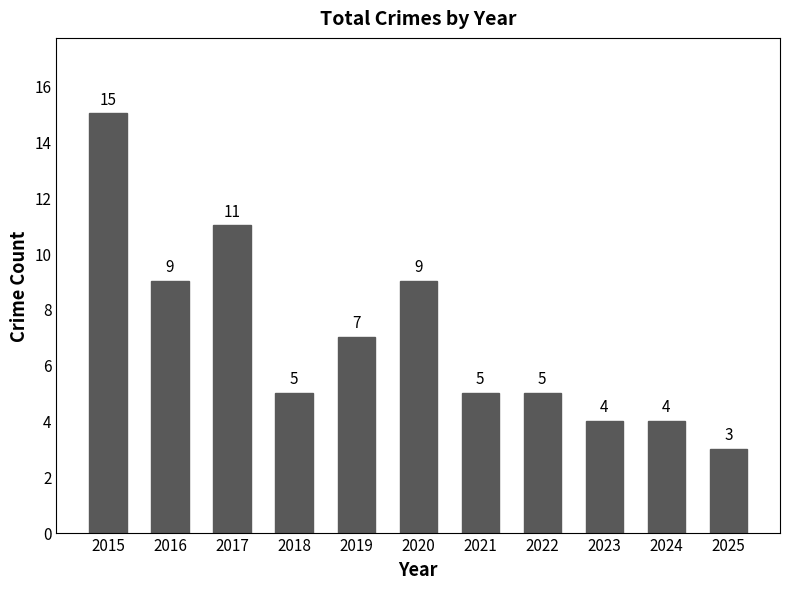

What is the sum of all values?

77